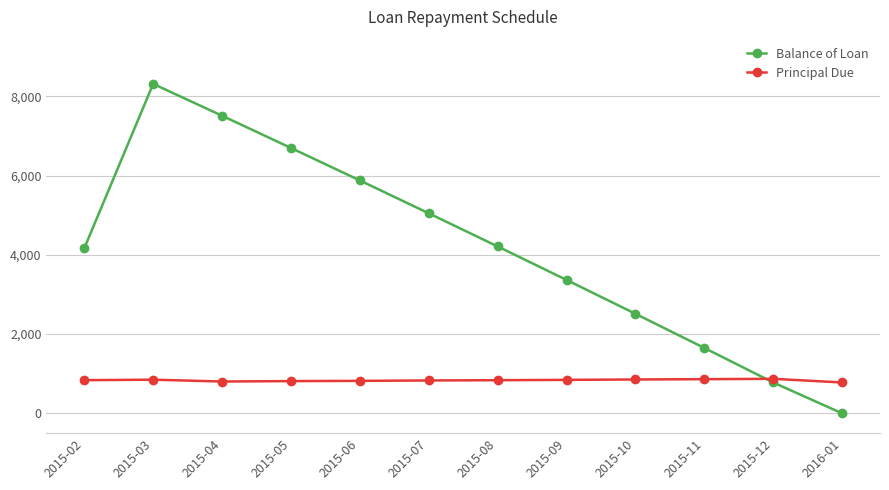

What is the difference between the Balance of Loan values at 2015-06 and 2015-04?

1633.1